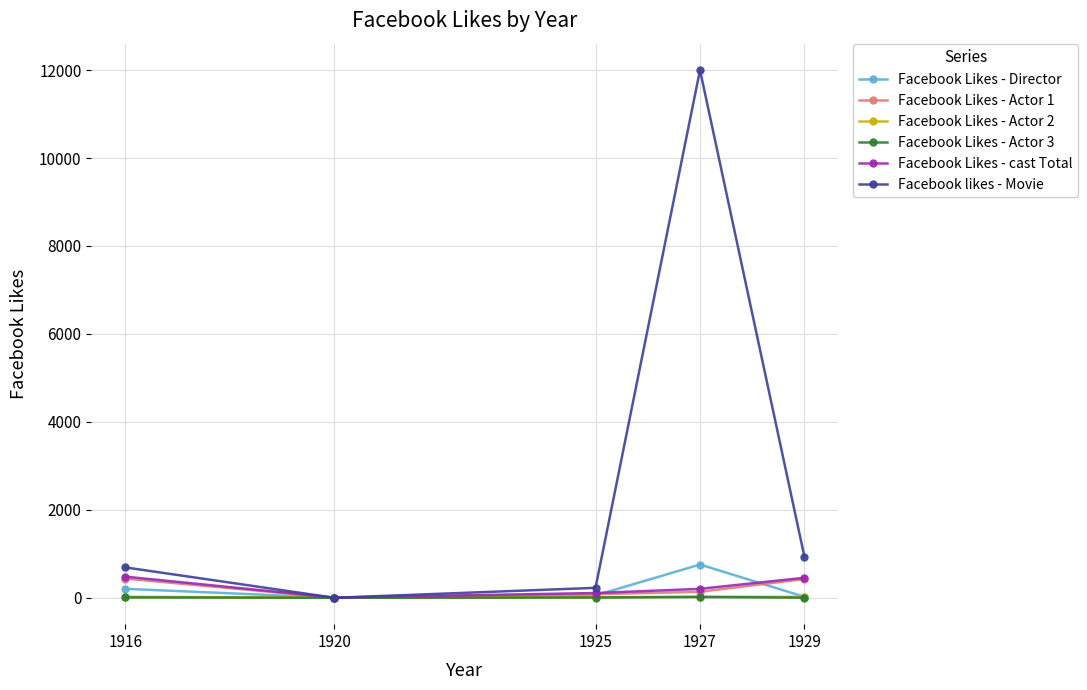

Where is Facebook likes - Movie nearest to the value 6000?

1929